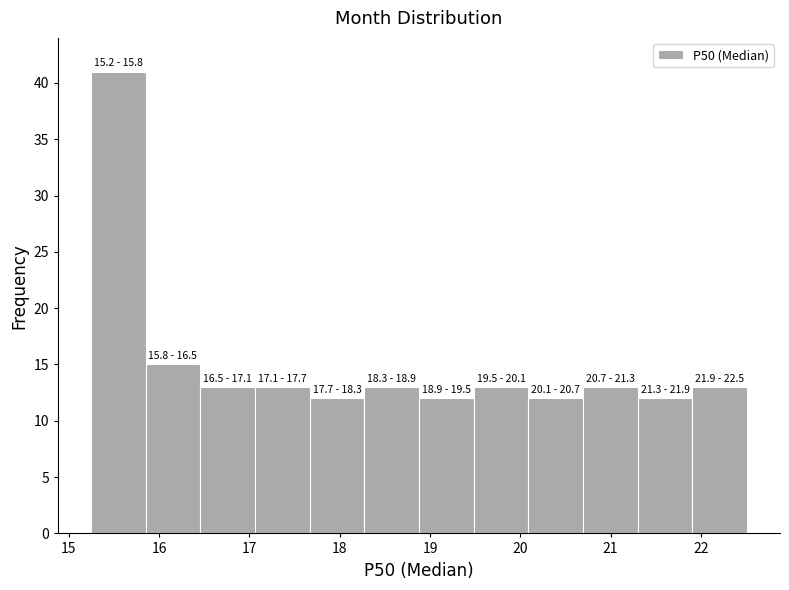

Over which range of the x-axis is the bar tallest?

15.2 to 15.8